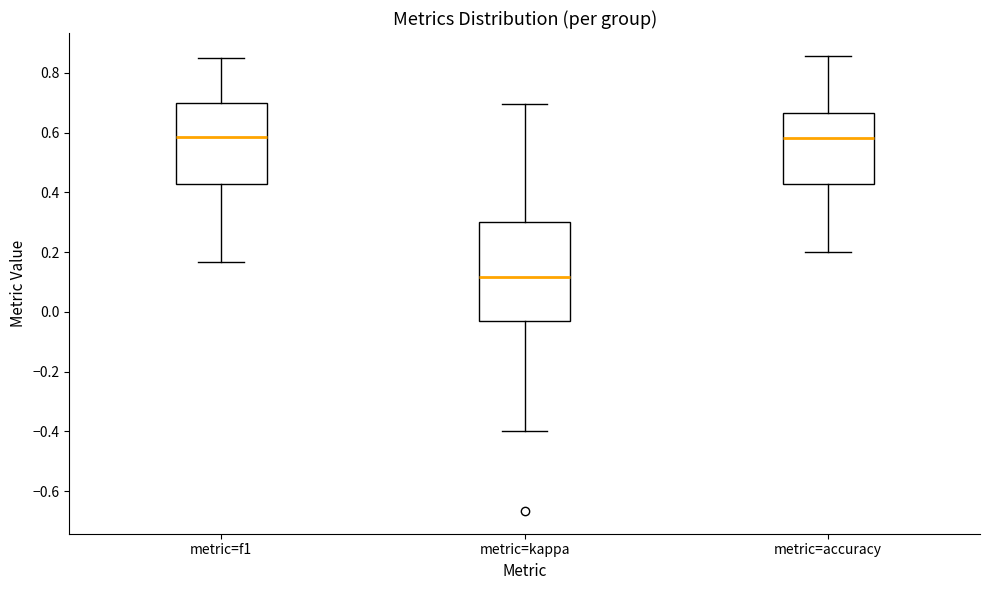

Where is the lower edge of the box for metric=f1 on the y-axis? The values are not printed on the chart, so give them approximately, as read against the axis.

0.42